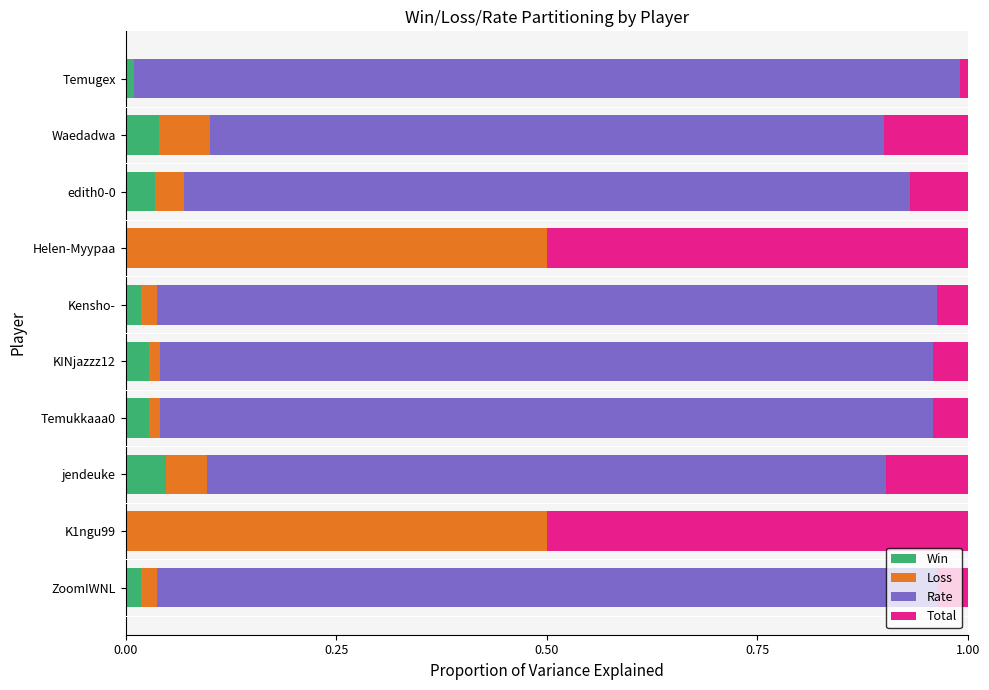

What is the sum of all Rate values?

7.1